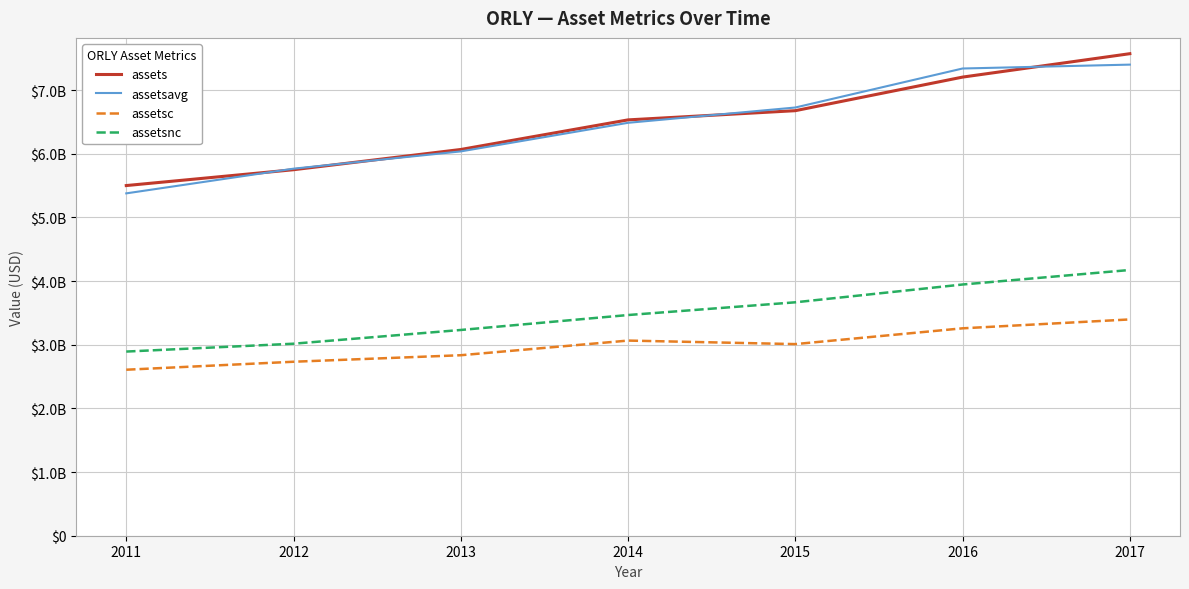

List the series in order of their peak value, highest first.

assets, assetsavg, assetsnc, assetsc